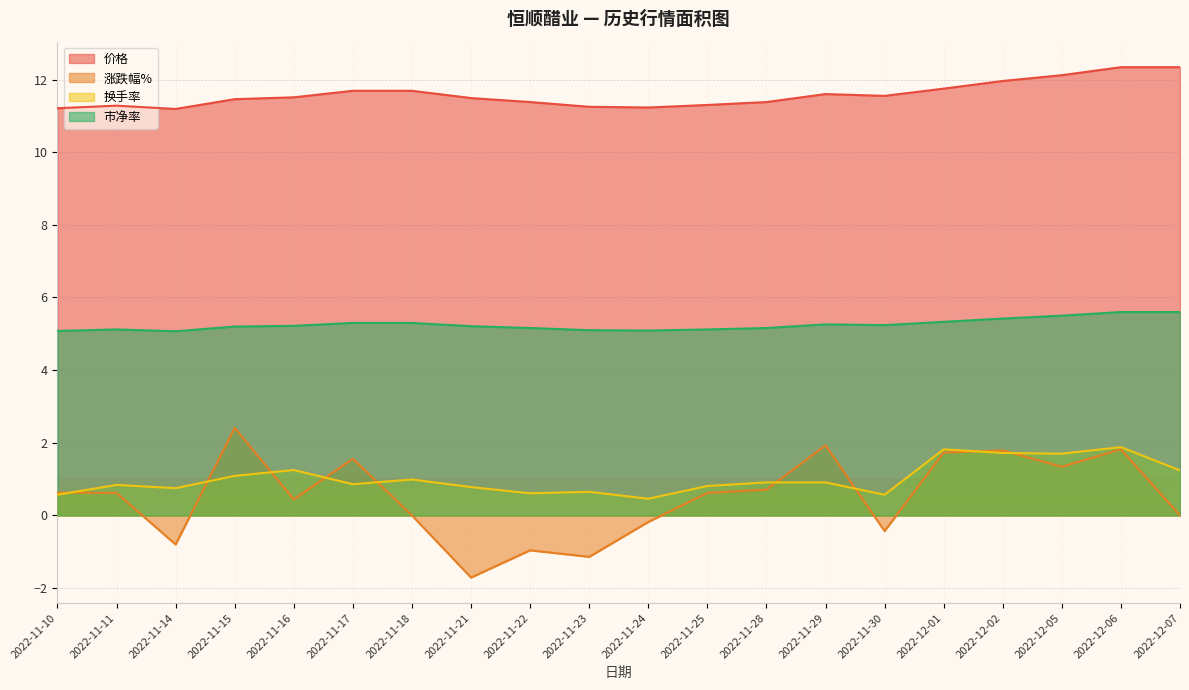

At which category does 换手率 reach its first local peak?

2022-11-11